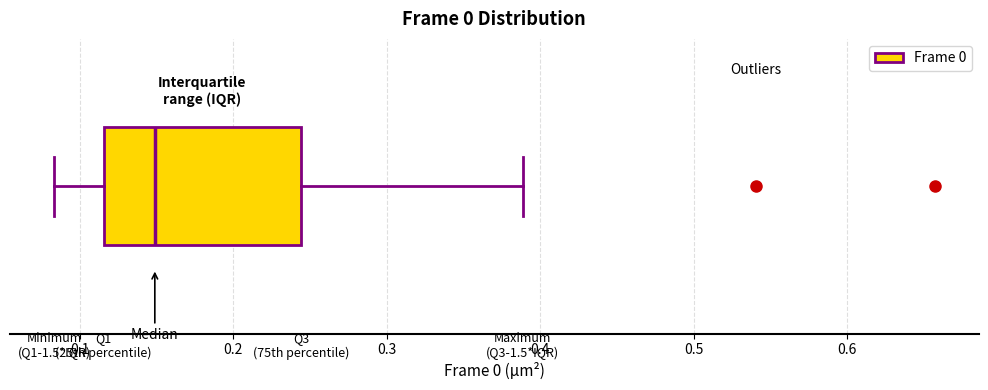

Transcribe this box plot: give where the median line is, the range the box spans, and where the two whiskers end, as read against the x-axis. The values are not printed on the chart, so give them approximately, as read against the axis.

median 0.15, box 0.12 to 0.24, whiskers 0.08 to 0.39